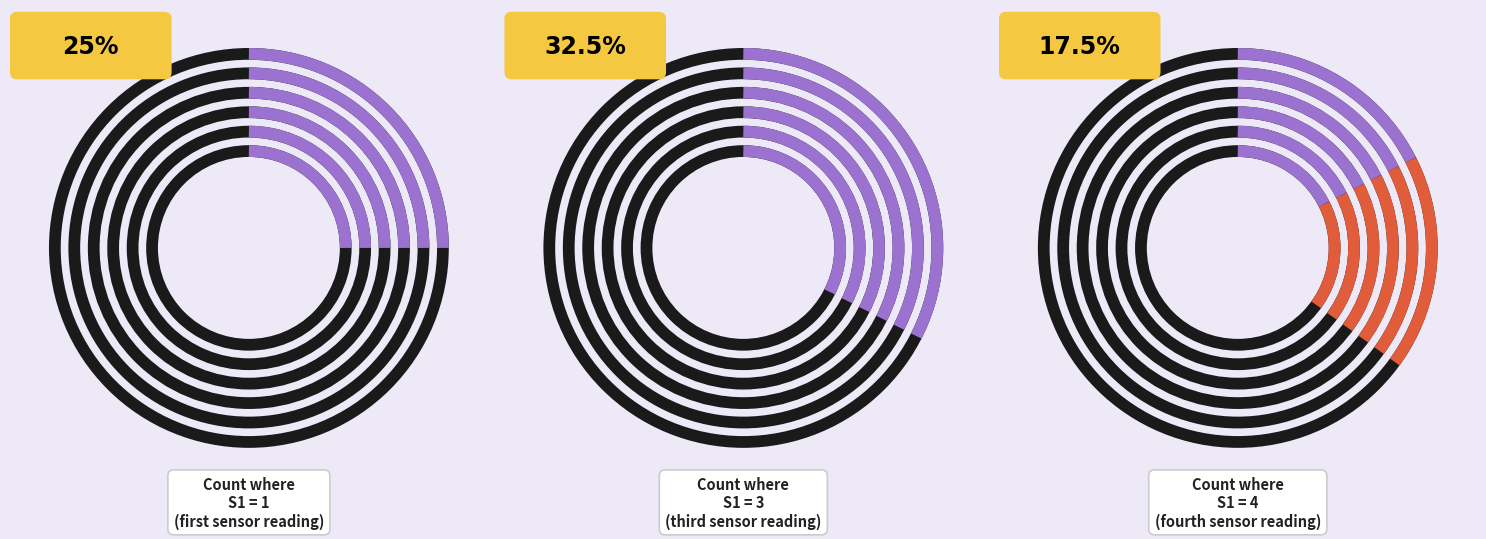

Which slice is the smallest?

S1=4